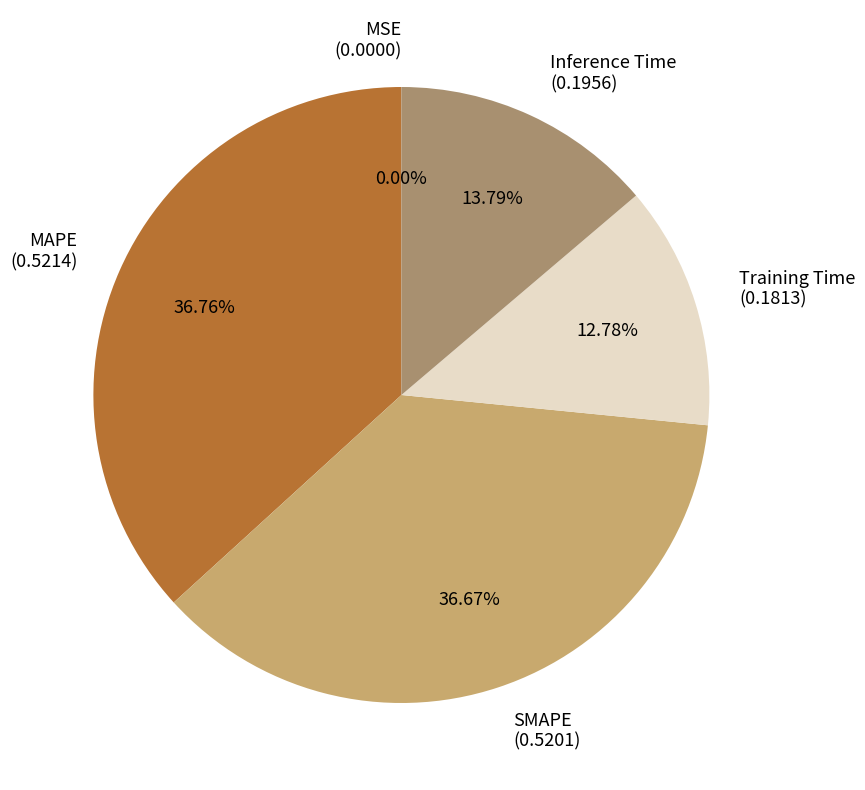

Which slice is the smallest?

MSE